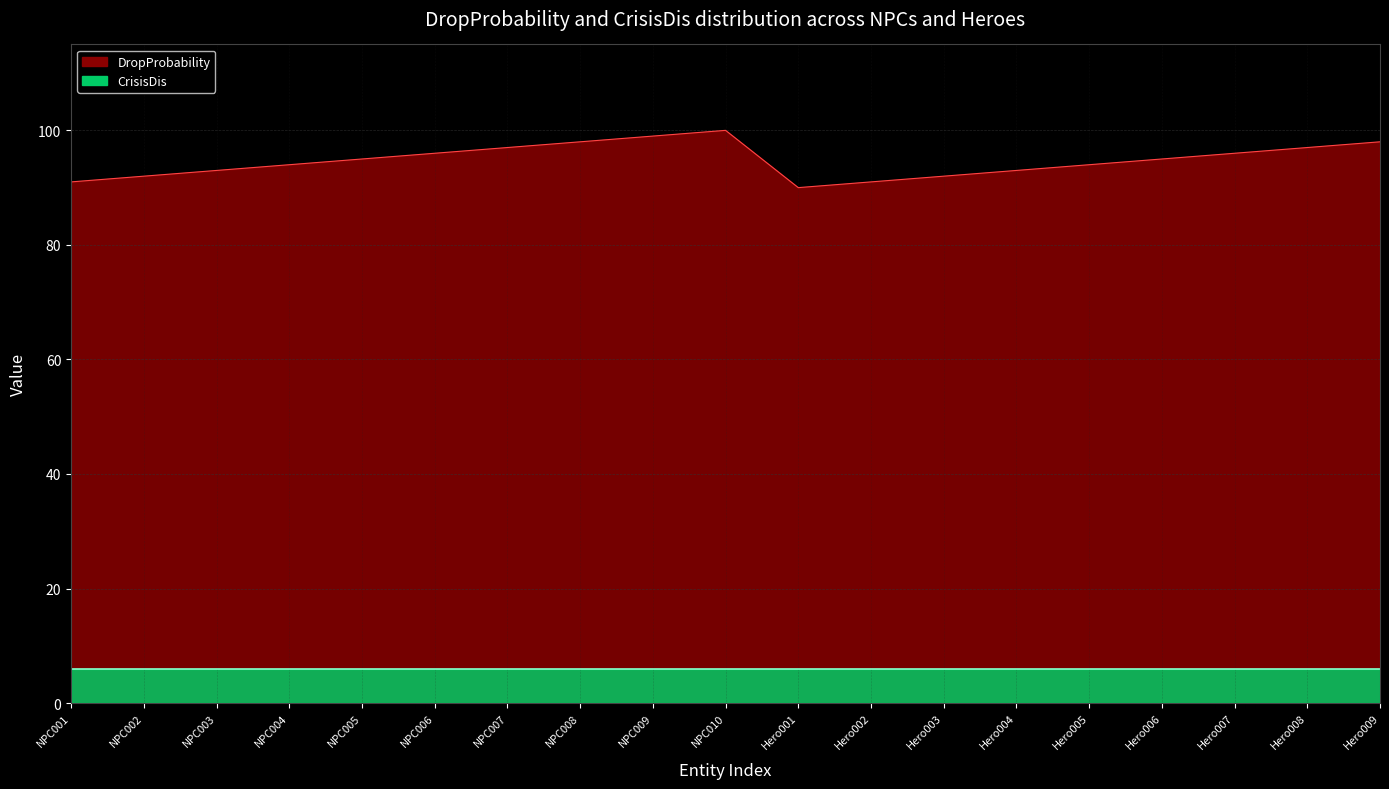

True or false: there are more than 2 points higher than both neighbors.

False